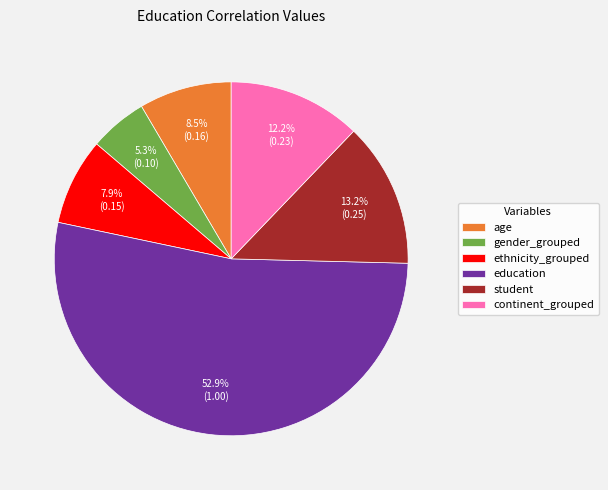

Count the number of slices in the pie.

6